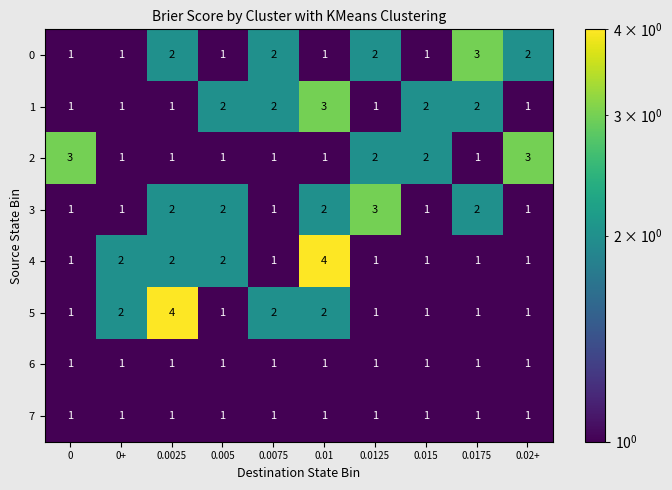

The 3 series shows 1 at 0+. True or false?

True